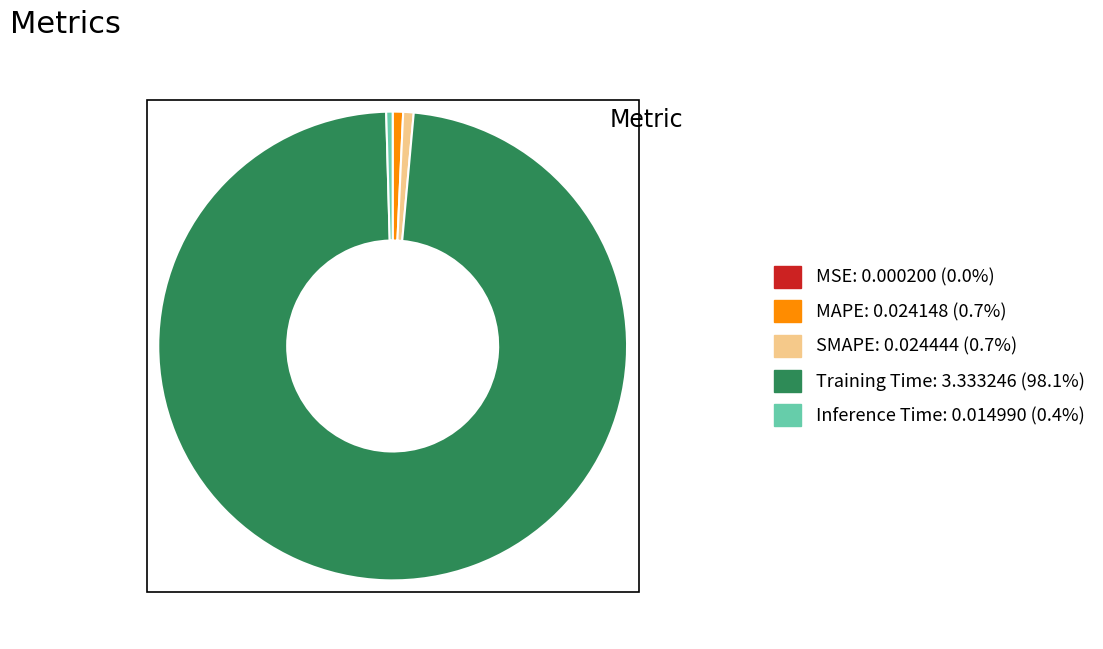

Is there any slice that represents more than half of the pie?

Yes